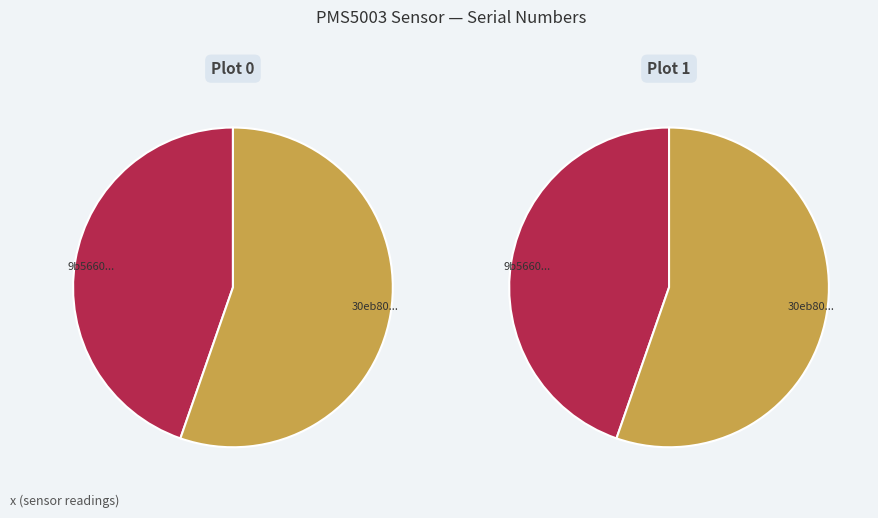

Is there a majority slice in this chart?

Yes